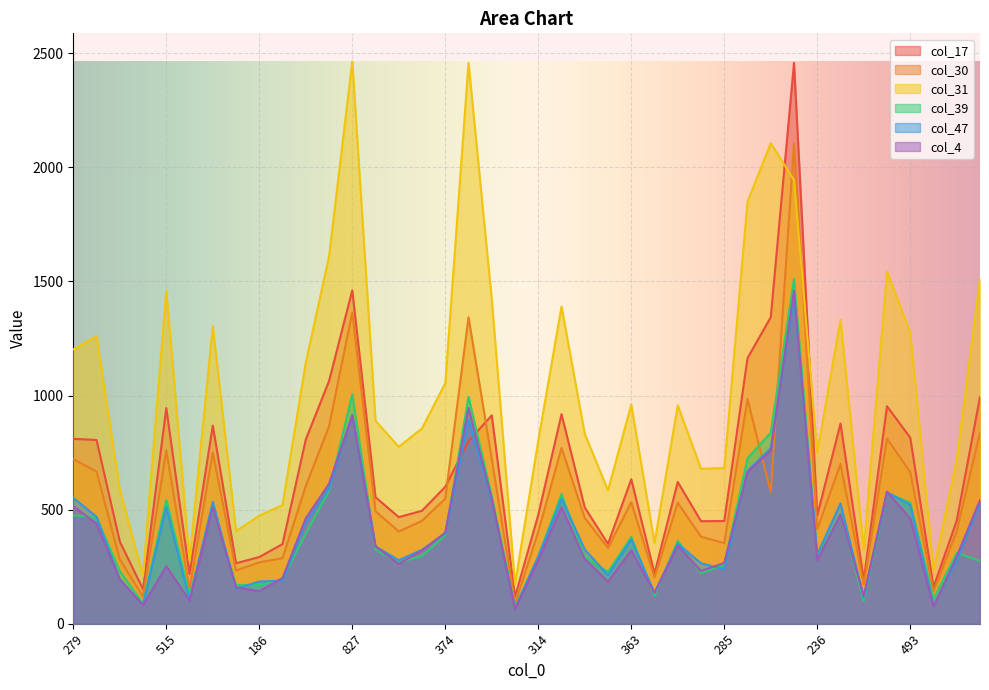

True or false: col_31 and col_4 cross at least once.

False